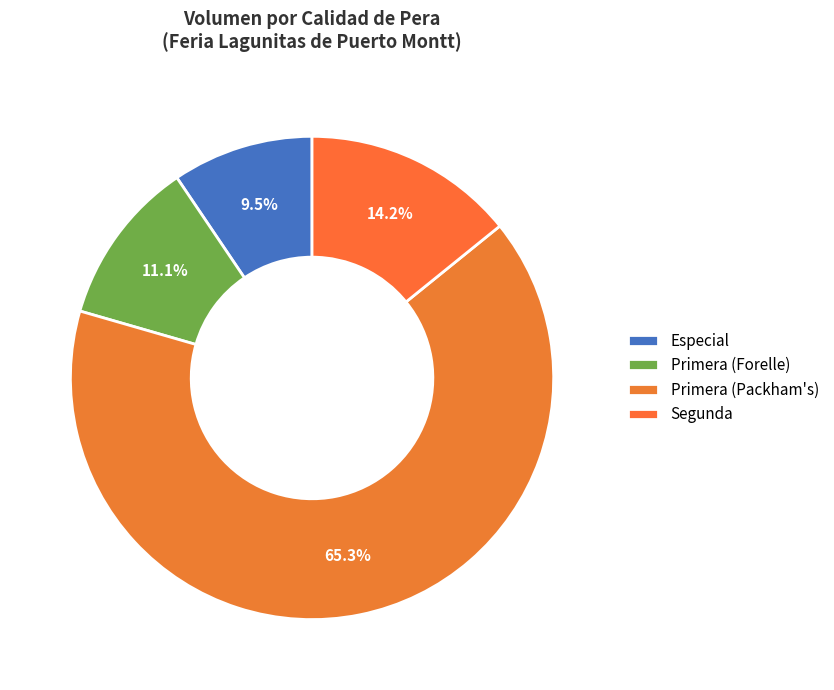

Count the number of slices in the pie.

4